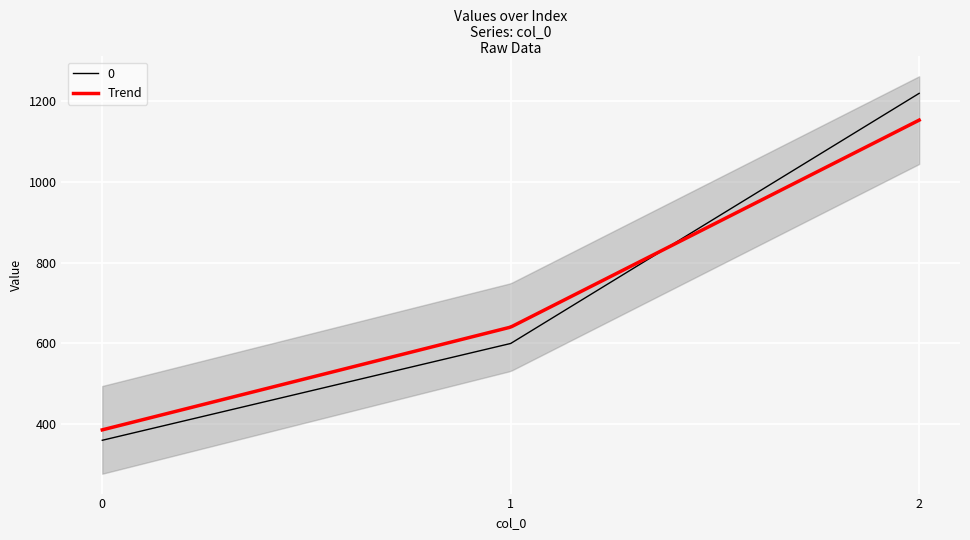

What is the value of the 2nd point from the left?

600